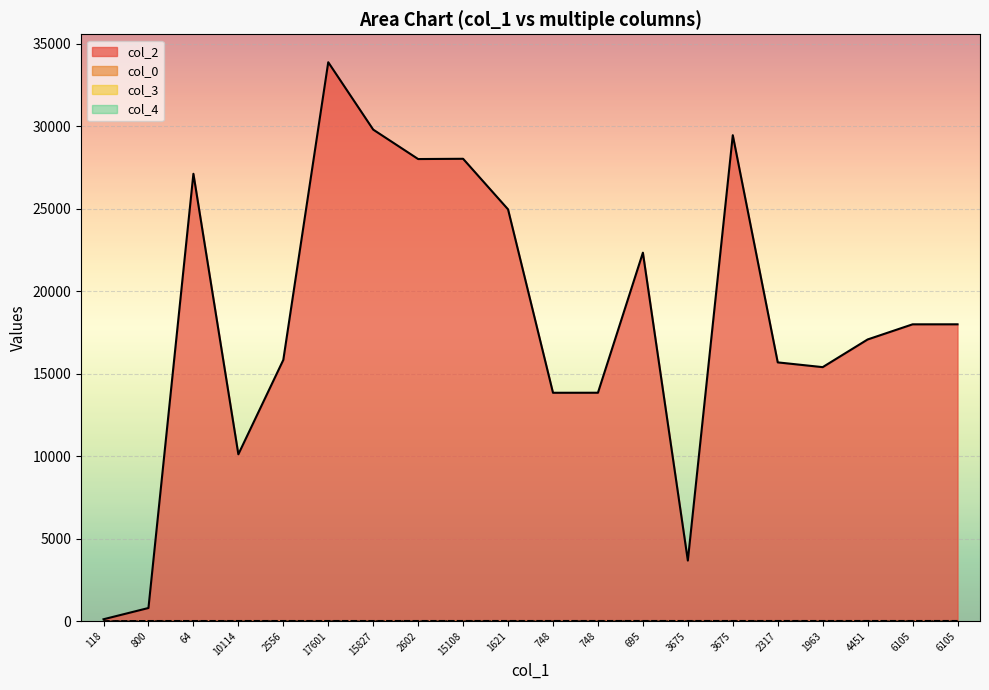

How many lines are shown in the chart?

4